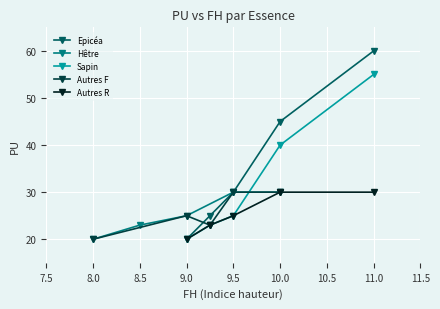

True or false: Autres R and Autres F intersect in this chart.

True